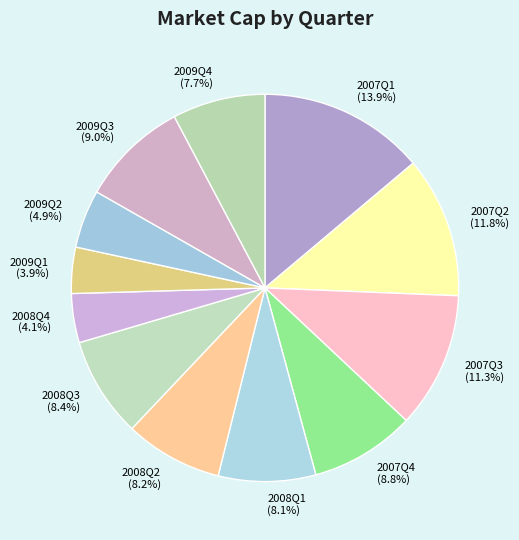

How many segments does this pie chart have?

12